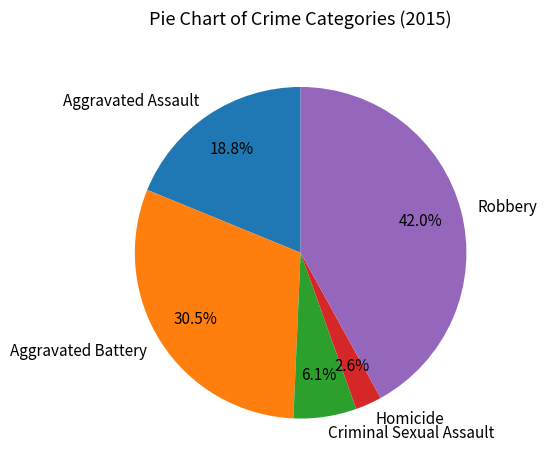

Which category has the smallest portion of the pie?

Homicide